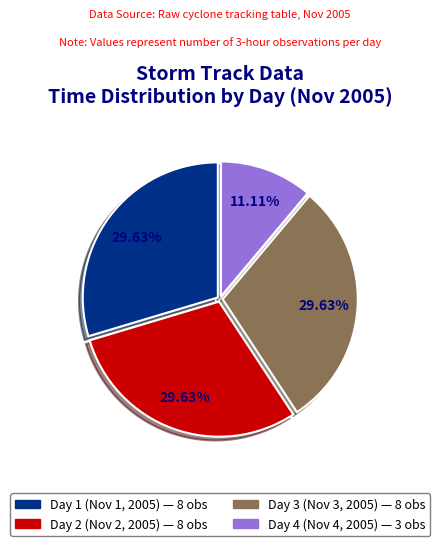

Is there a majority slice in this chart?

No